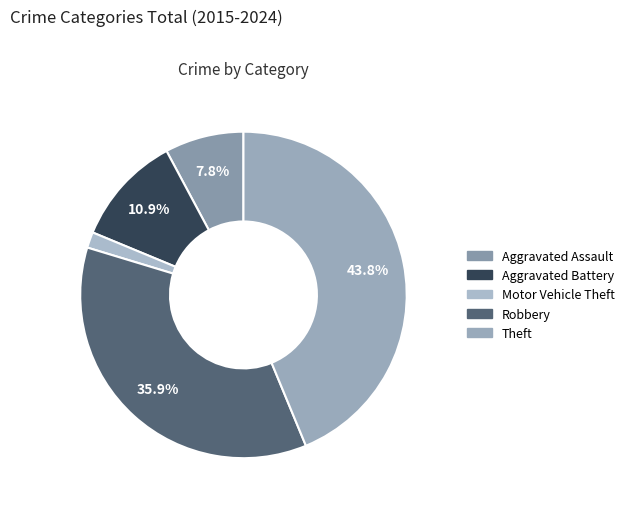

Is there a majority slice in this chart?

No